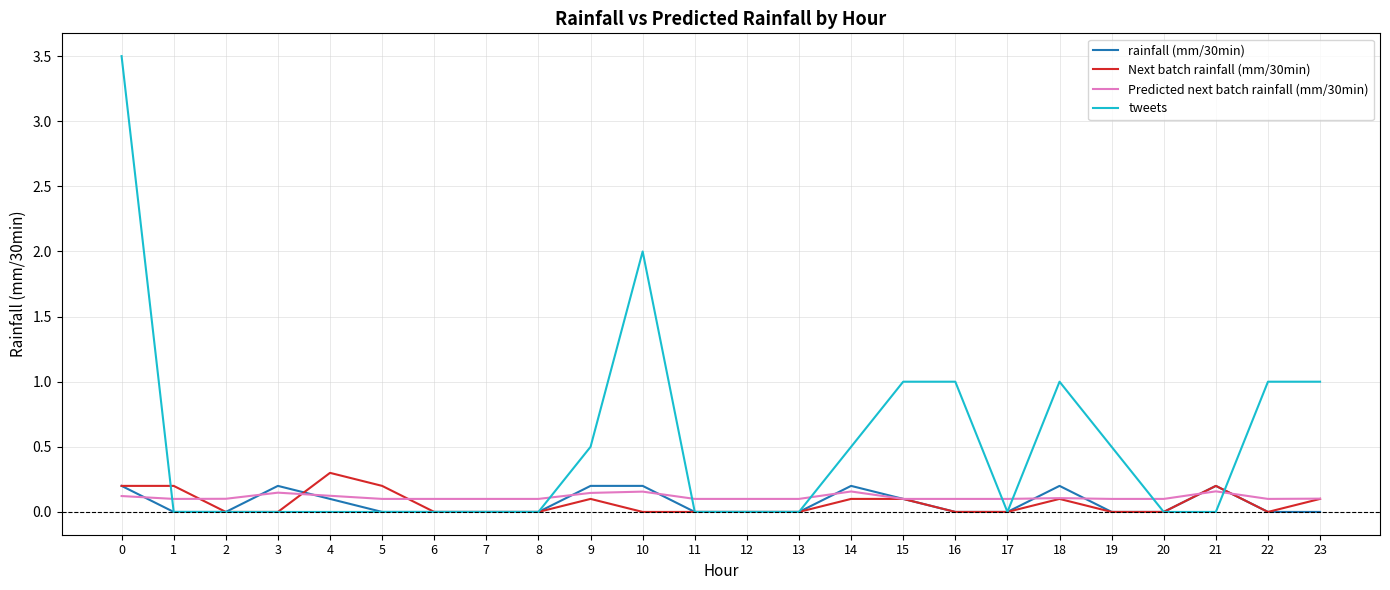

What is the difference between the maximum and minimum values in the Next batch rainfall (mm/30min) series?

0.3